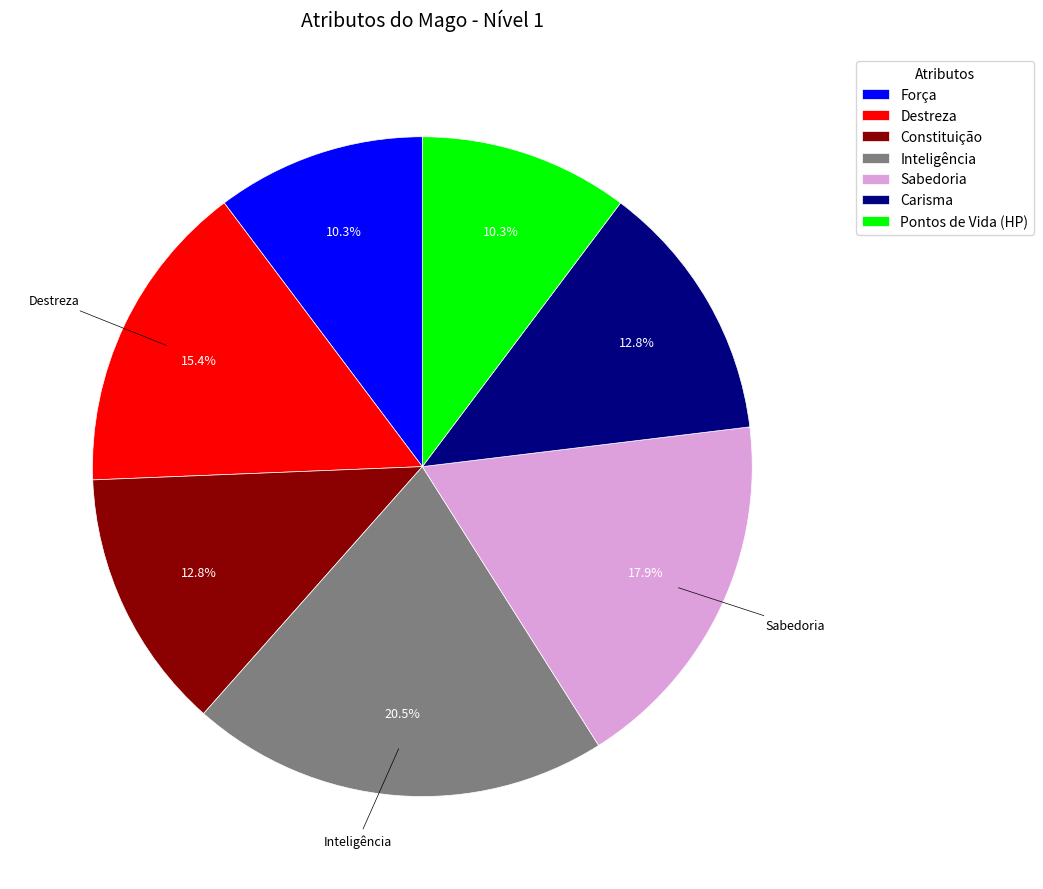

Which has a higher value, Inteligência or Constituição?

Inteligência